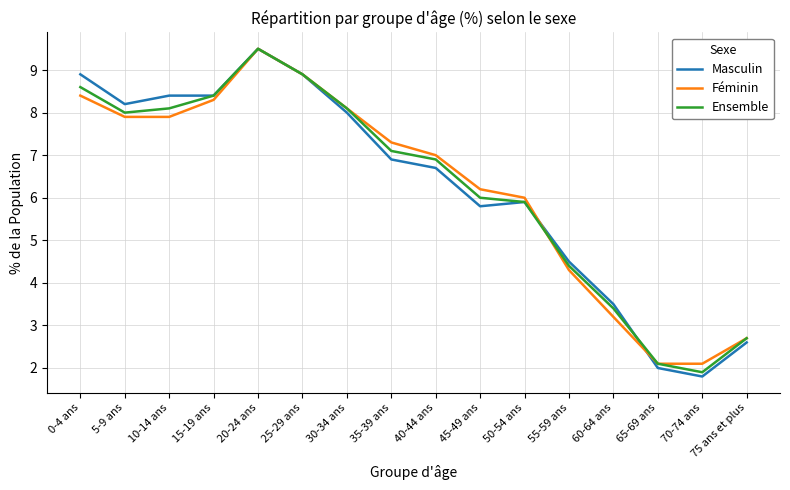

What is the difference between the maximum and minimum values in the Ensemble series?

7.6